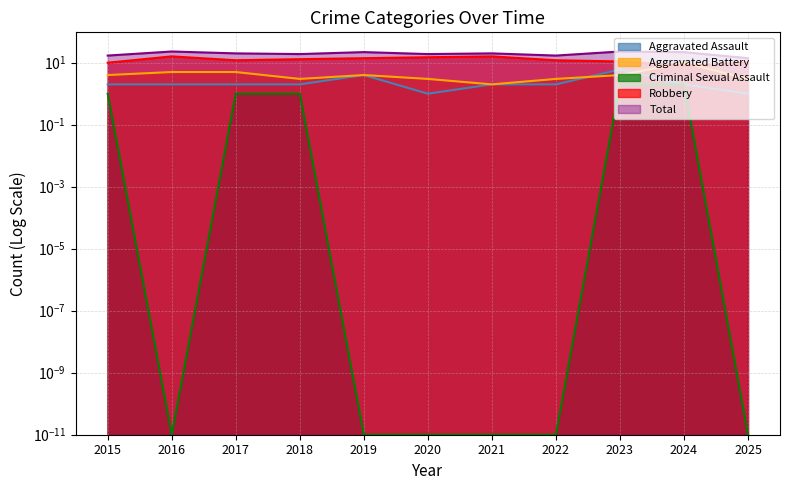

What is the difference between the maximum and minimum values in the Aggravated Assault series?

5.0